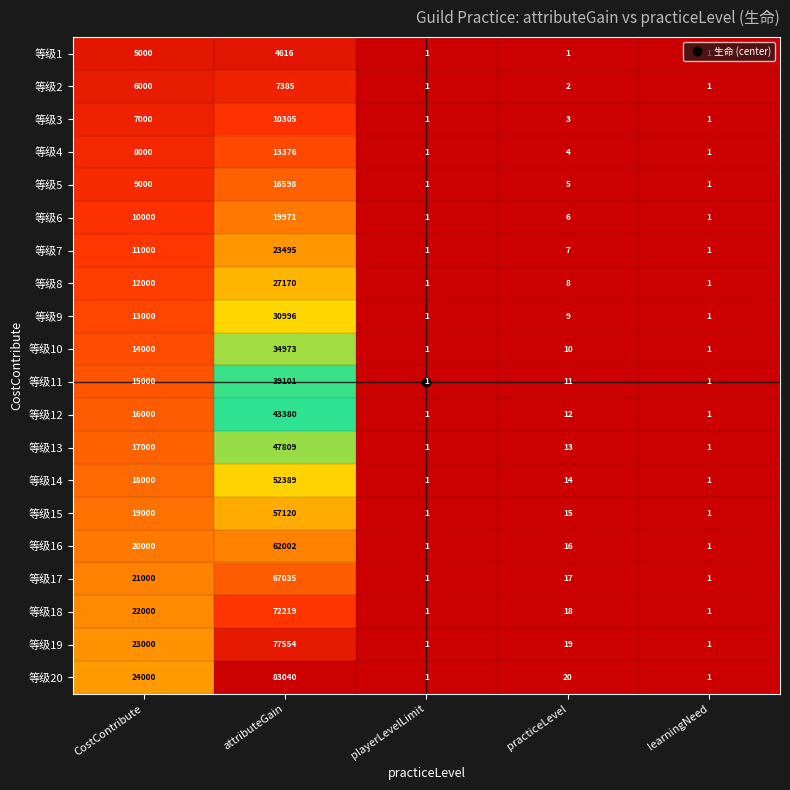

Which series changed the most between practiceLevel and learningNeed?

等级20